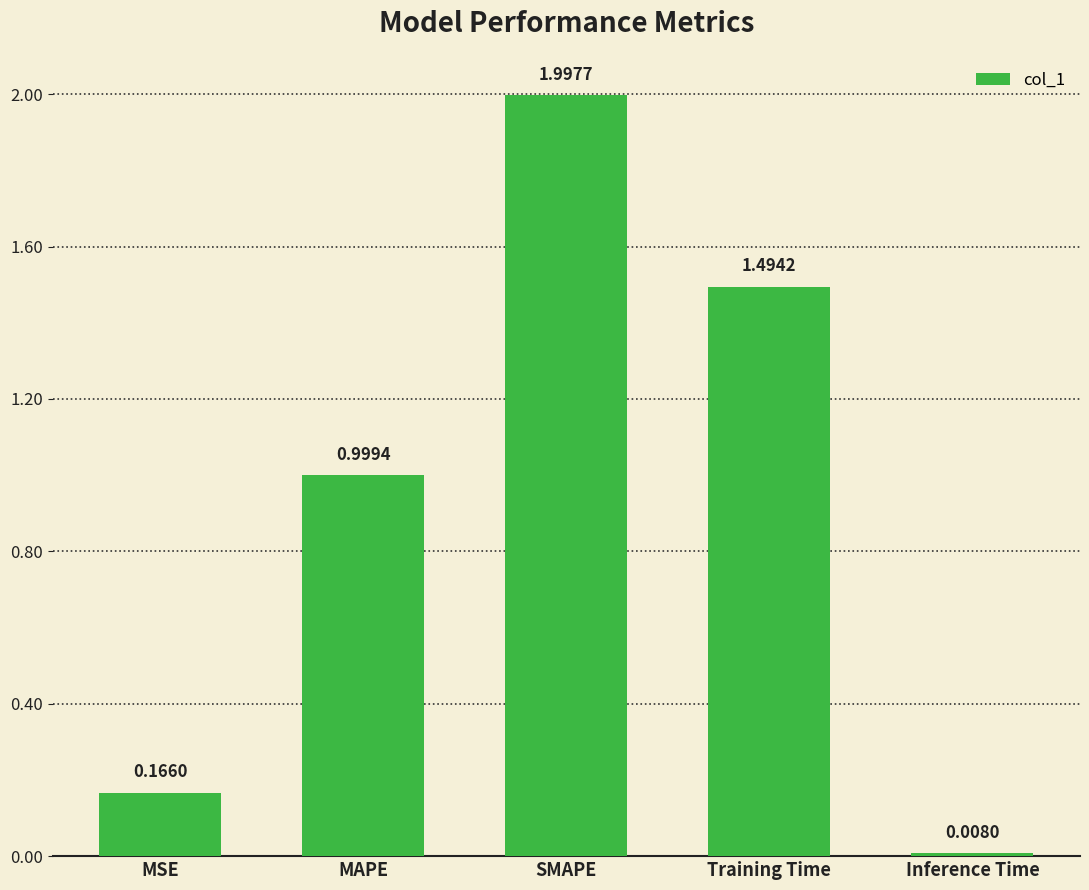

What is the average value?

0.9